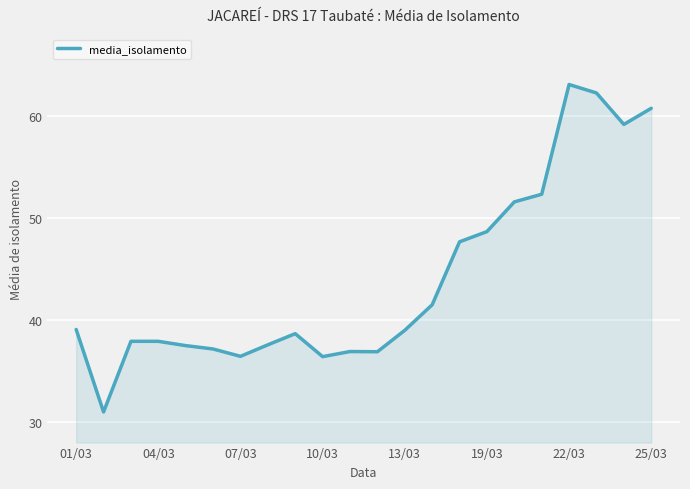

What is the minimum value shown in the chart?

31.0